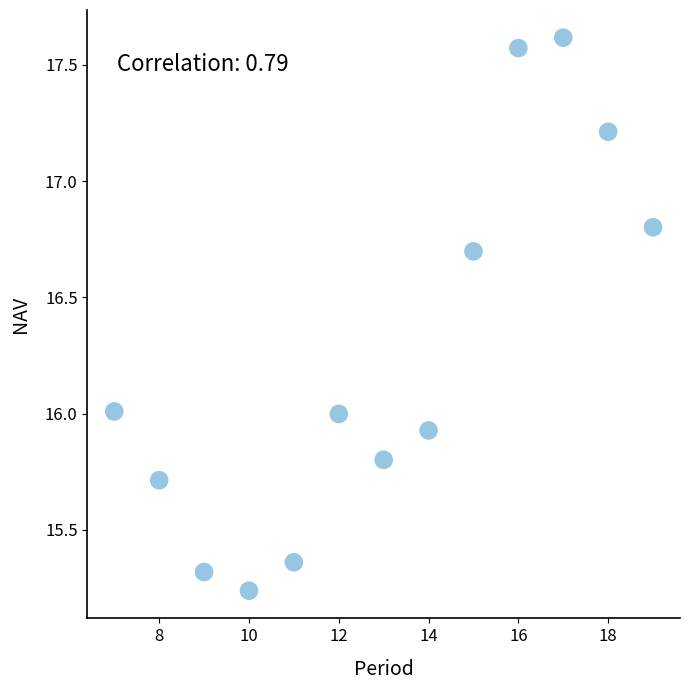

What is the range of Y values (max minus min)?

2.4